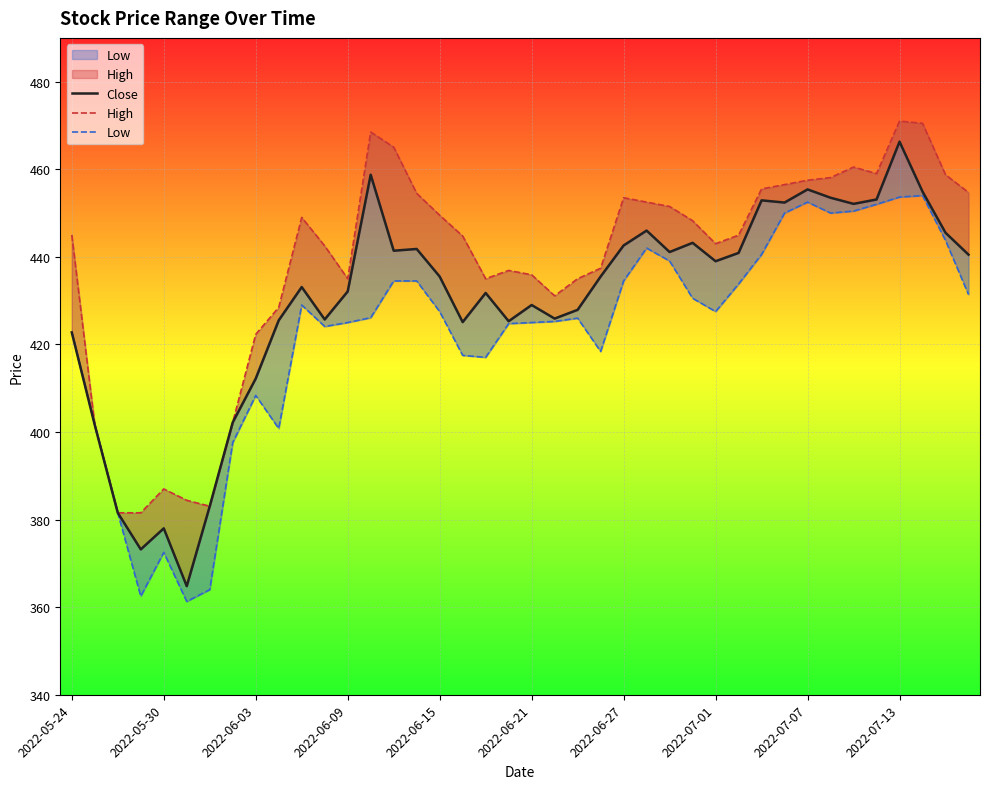

What is the difference between the second highest and second lowest values in the Low series?

91.1